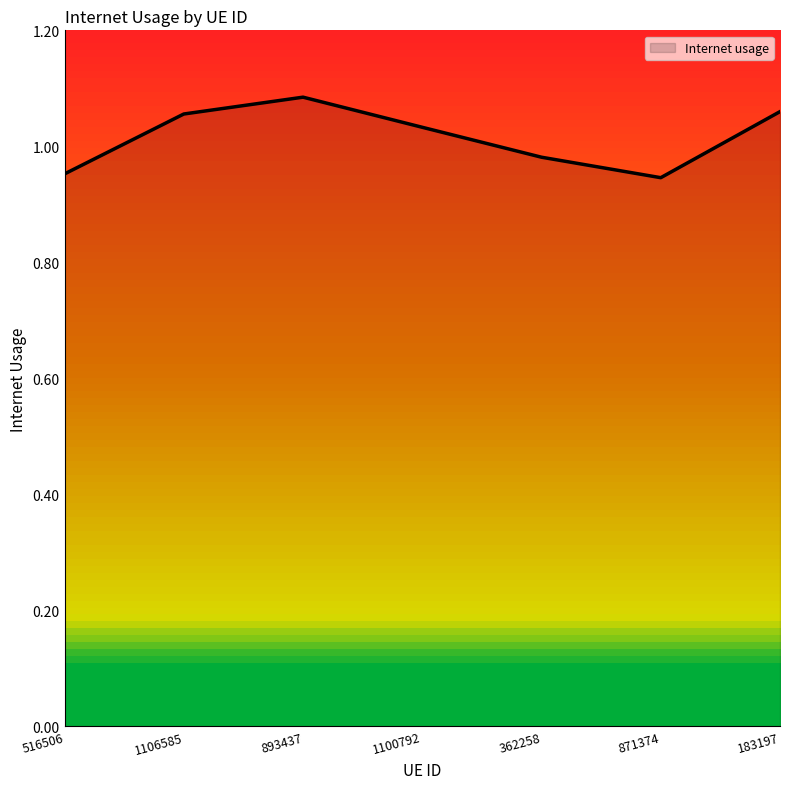

How many lines are shown in the chart?

1